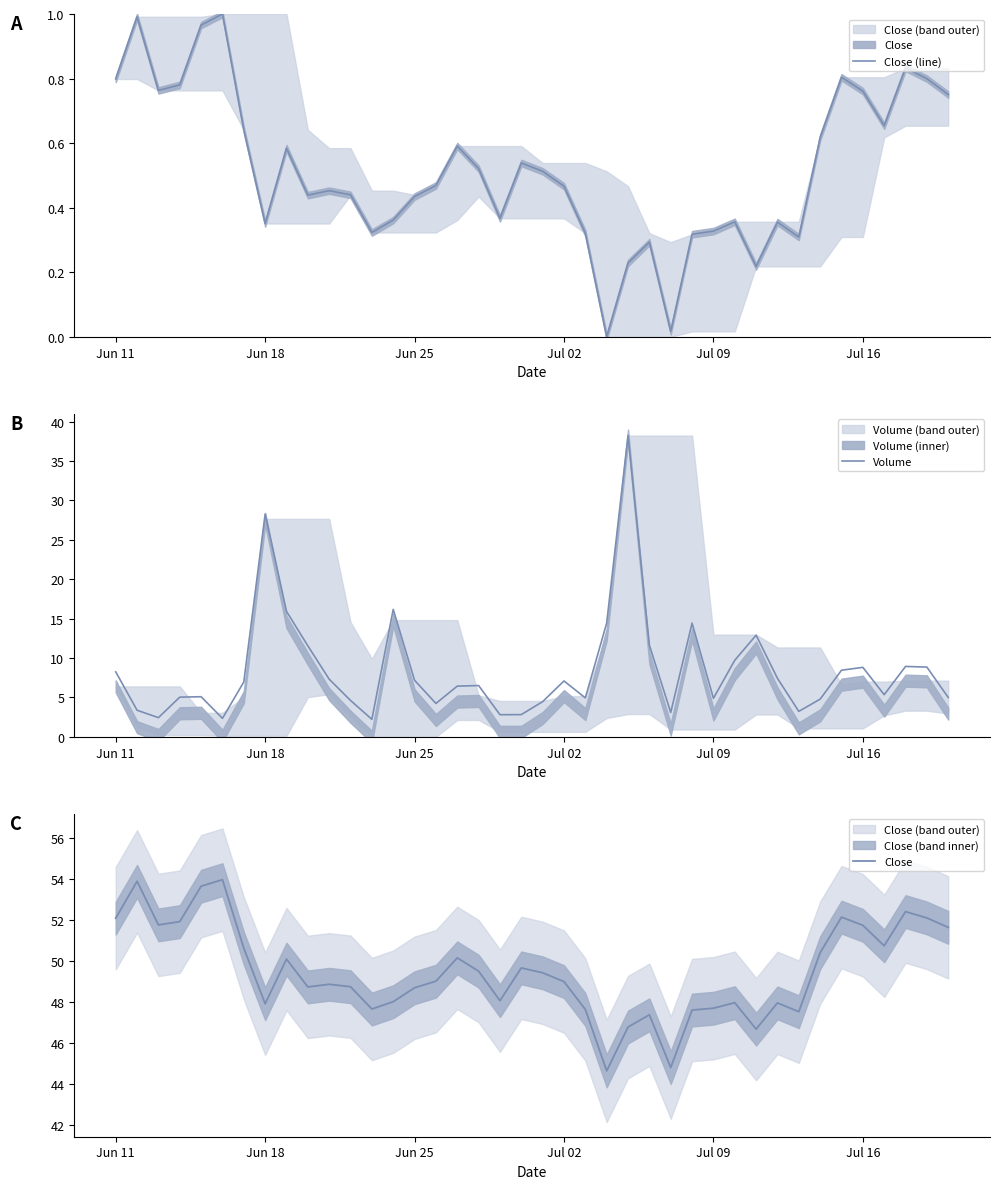

Does the chart display data point markers on the line(s)?

No